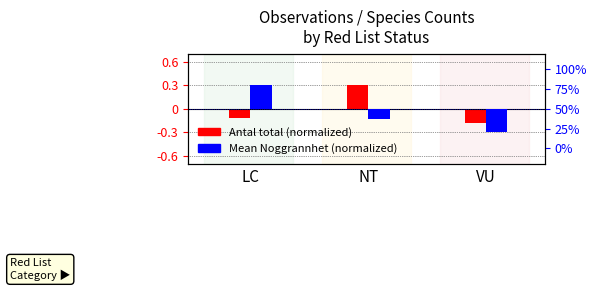

What is the spread (max minus min) of values at NT?

0.4